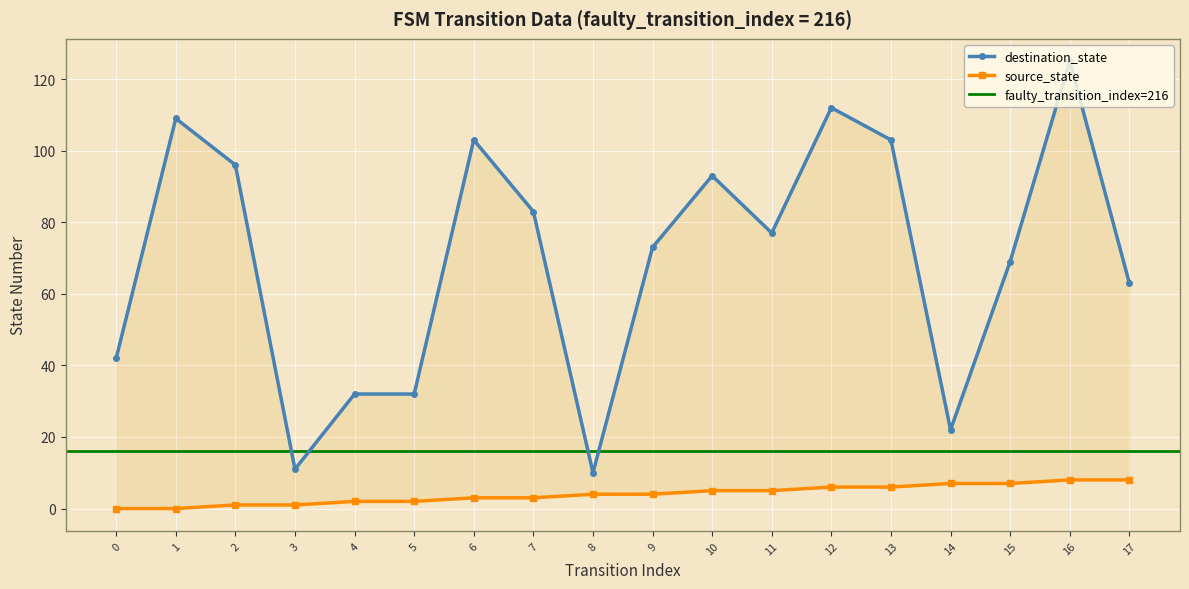

The value of source_state at 10 is 7. True or false?

False